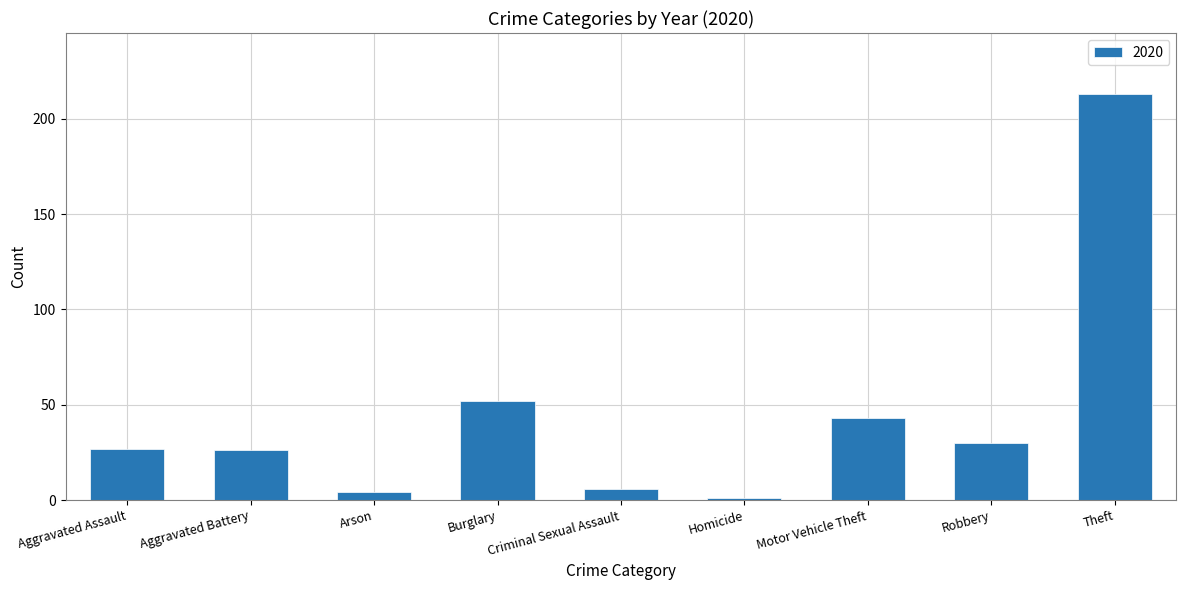

What is the label of the 9th bar from the right?

Aggravated Assault